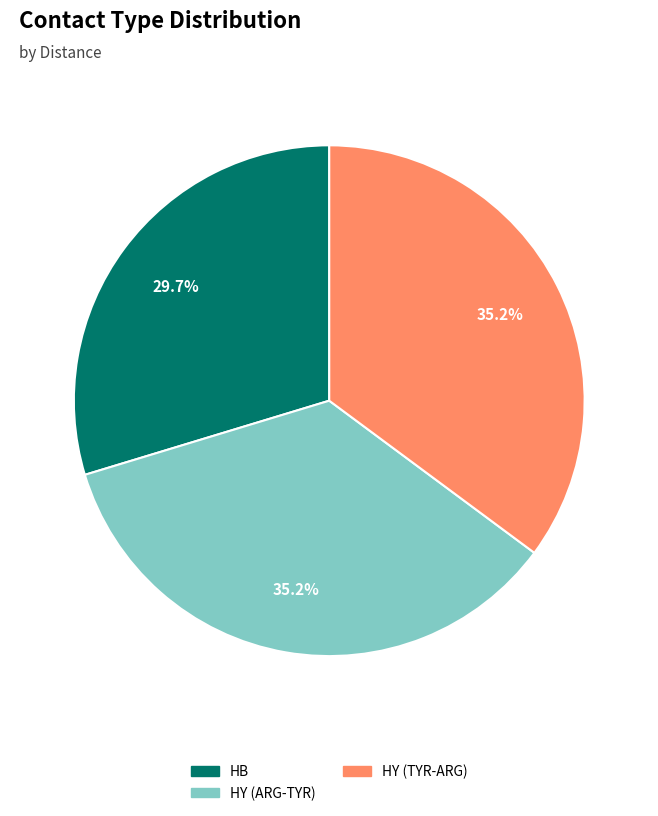

Count the number of slices in the pie.

3